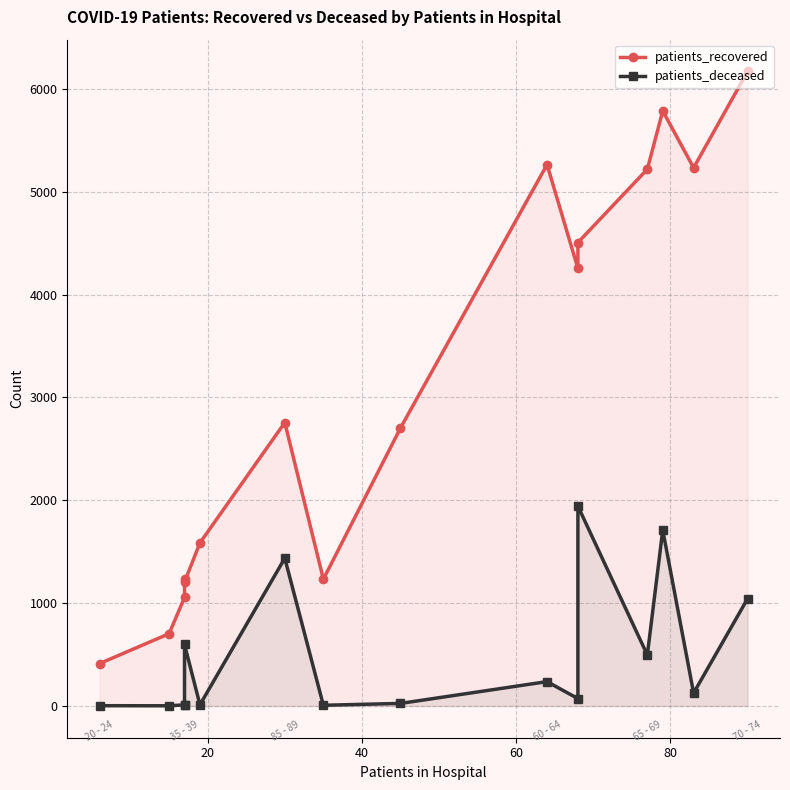

Does the chart display data point markers on the line(s)?

Yes